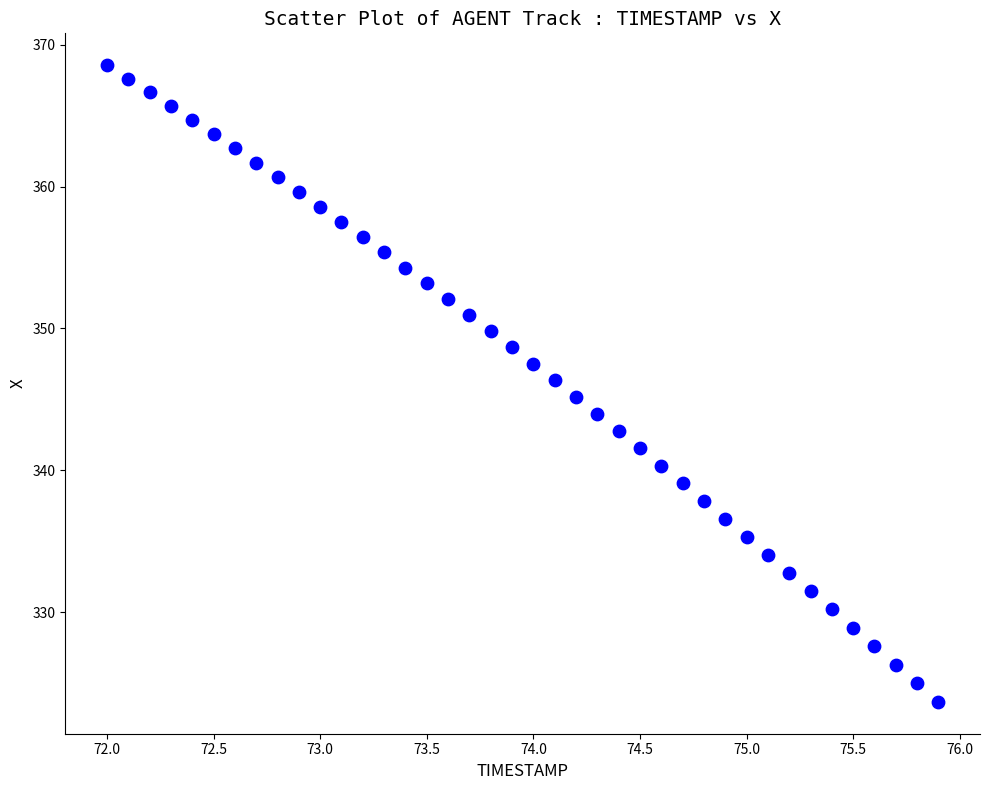

What is the range of Y values (max minus min)?

44.9